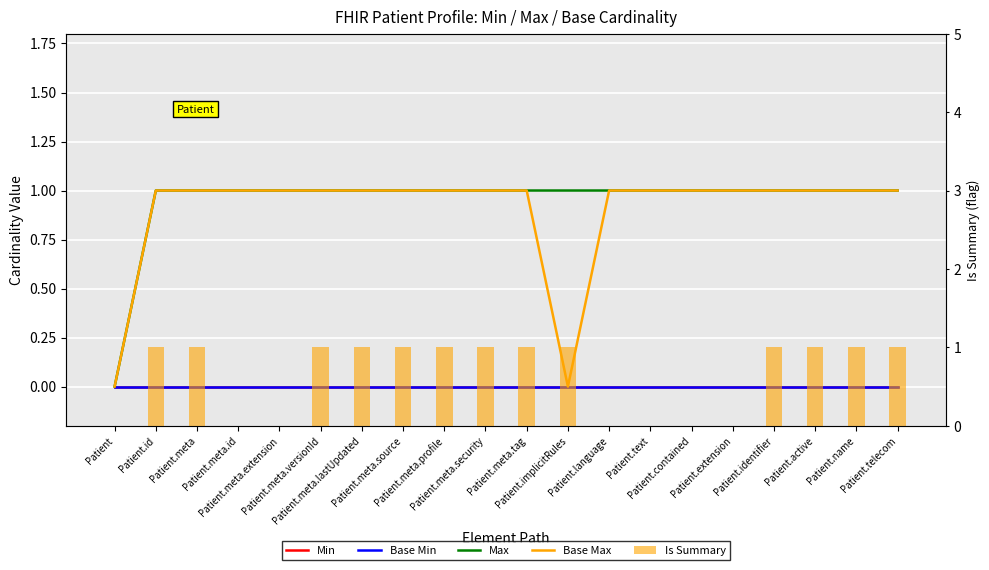

True or false: Is Summary has a value of 1 at Patient.name.

False